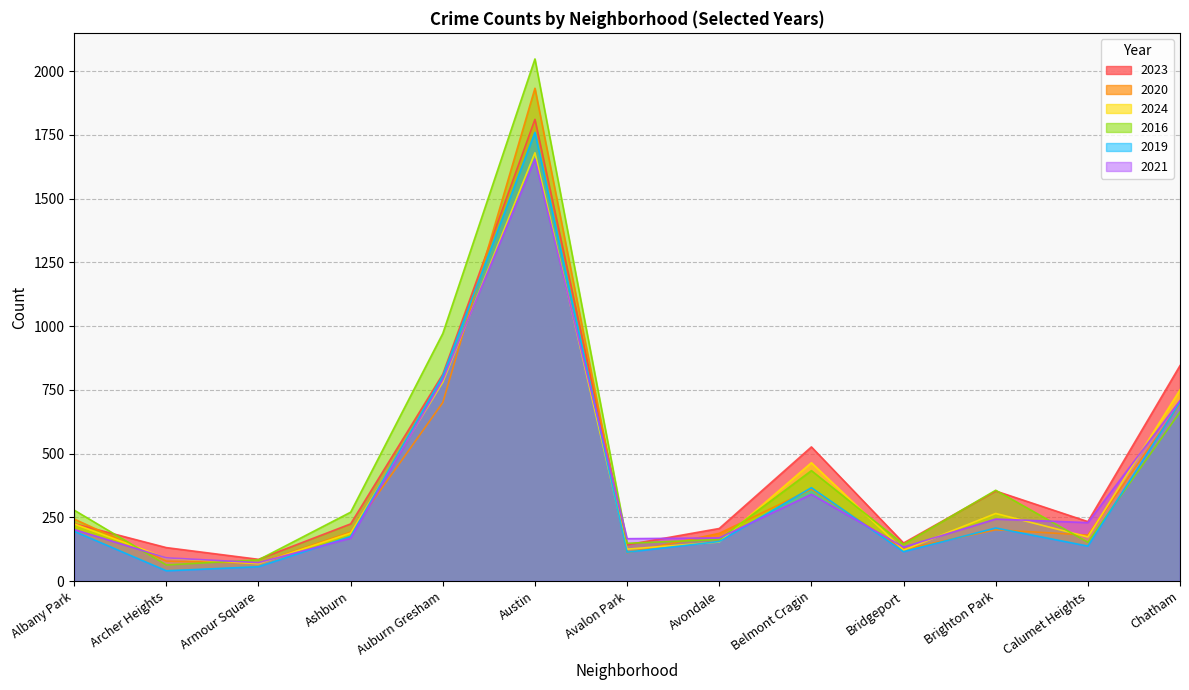

In 2021, how many points are lower than both neighbors (excluding endpoints)?

4